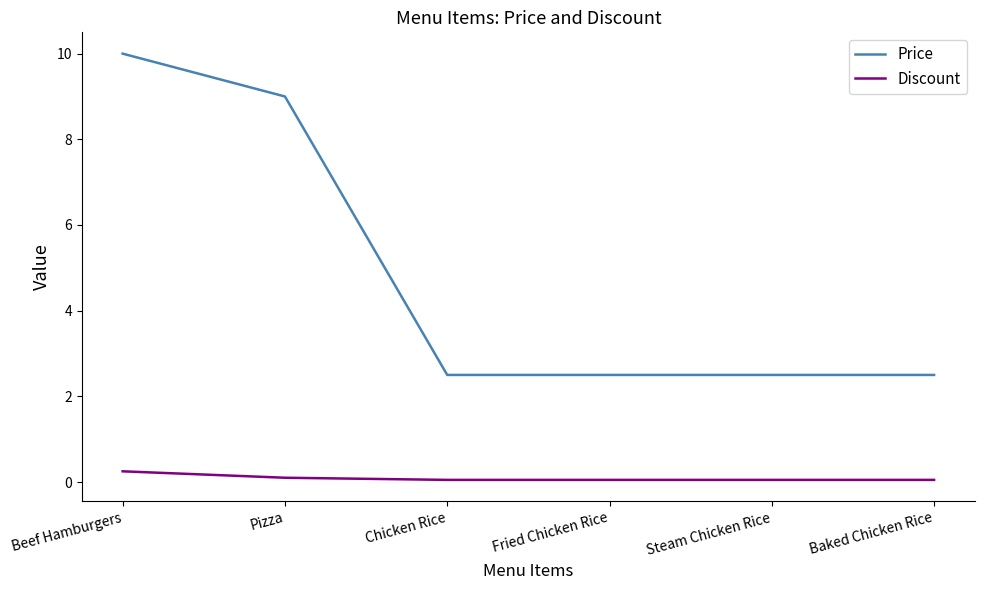

What is the sum of the Price values at Steam Chicken Rice and Beef Hamburgers?

12.5